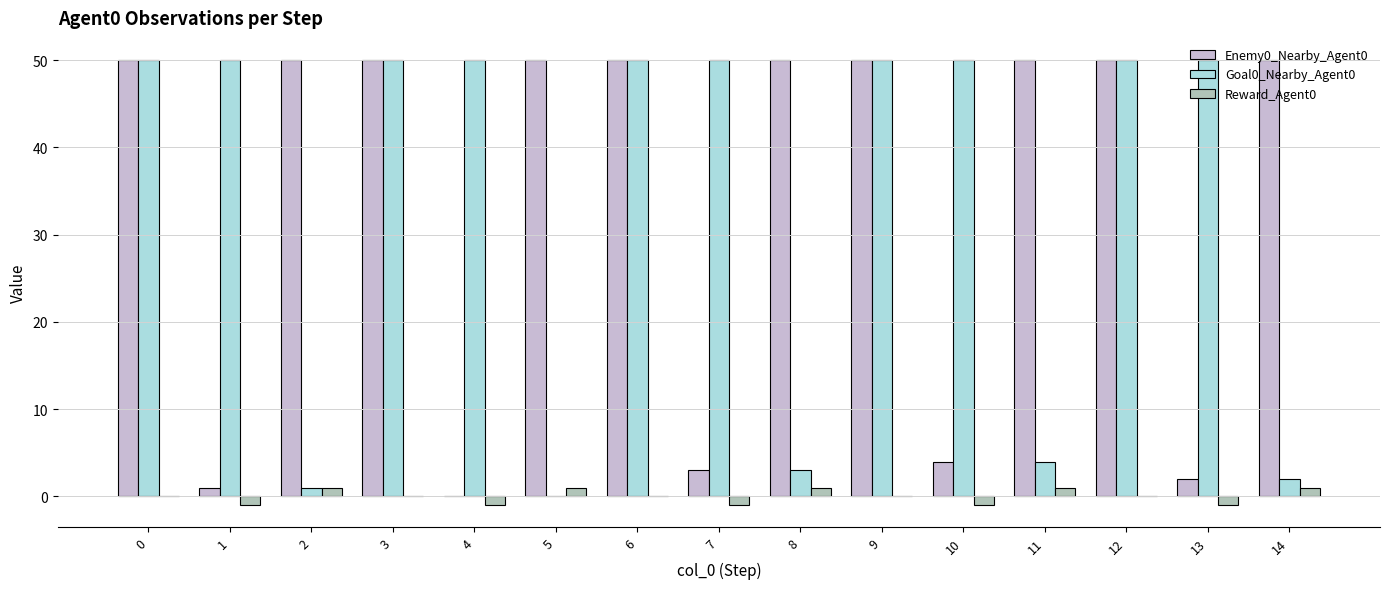

What is the greatest value displayed?

50